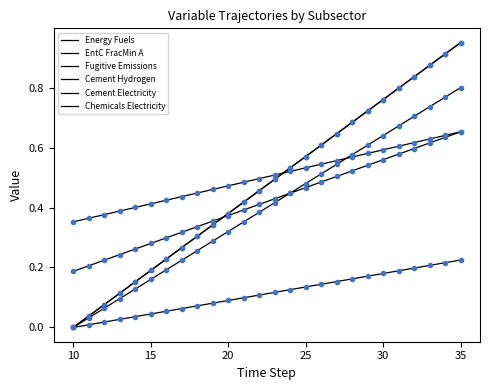

What is the sum of all Chemicals Electricity values?

13.1